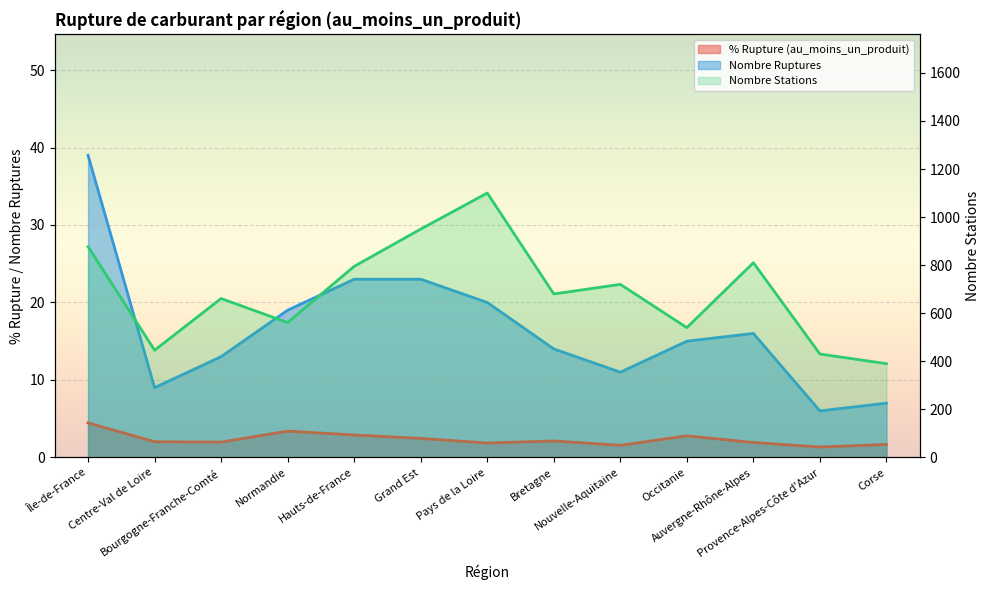

Where is nombre_rupture nearest to the value 22?

Hauts-de-France